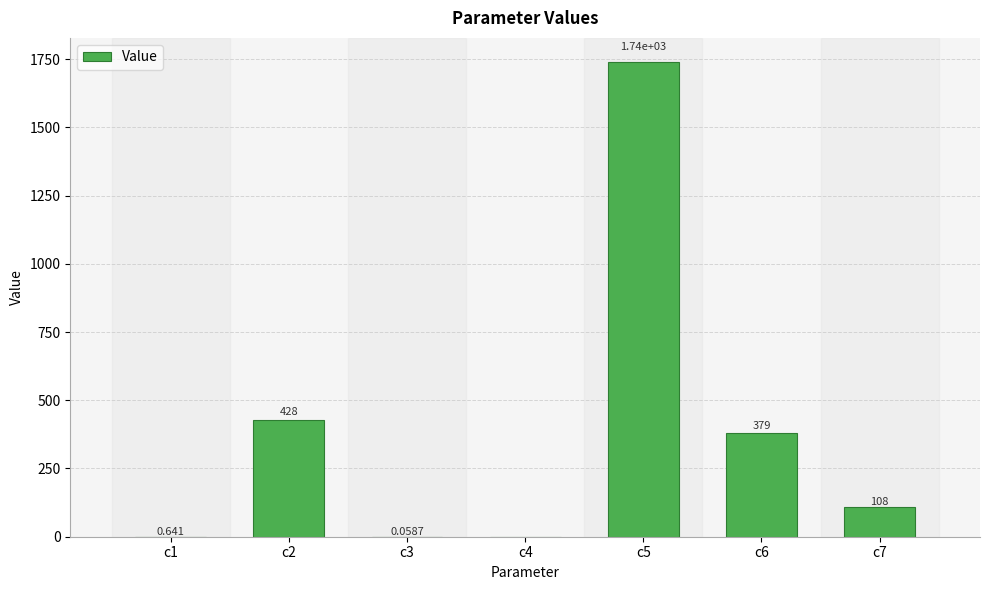

The value at c2 is 741.5. True or false?

False